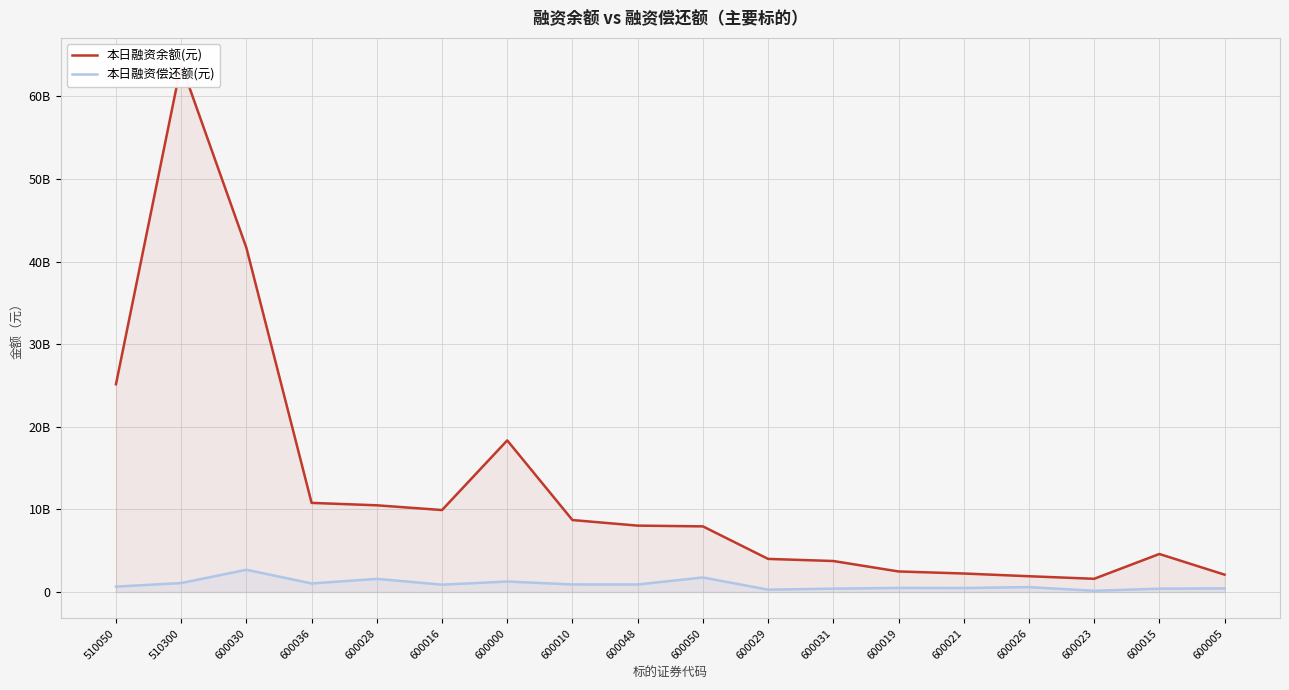

How many data points in 本日融资偿还额(元) are above 890361182?

8